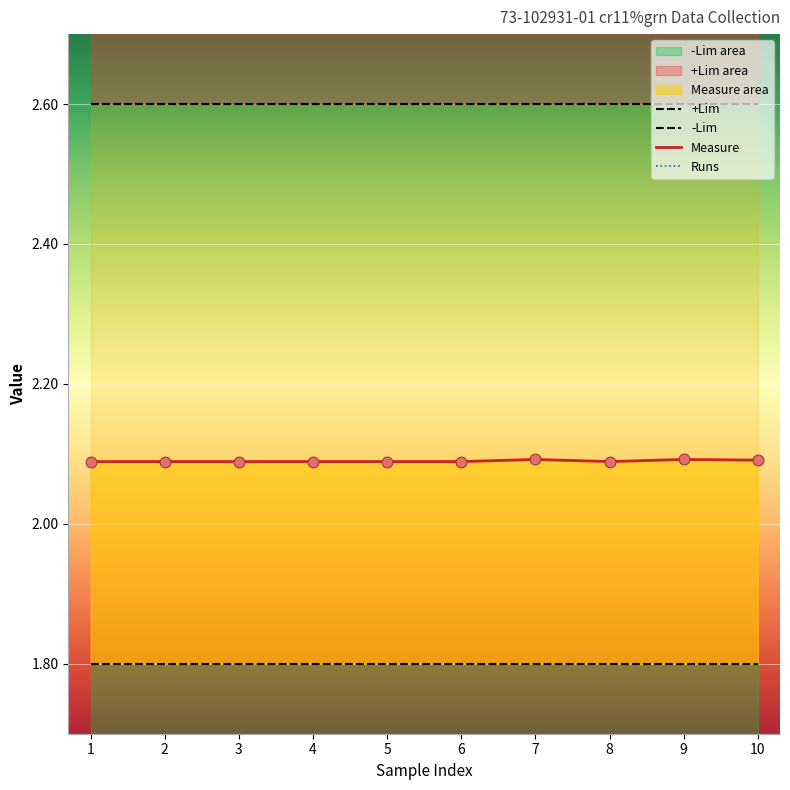

Which series contains the highest Y value?

+Lim